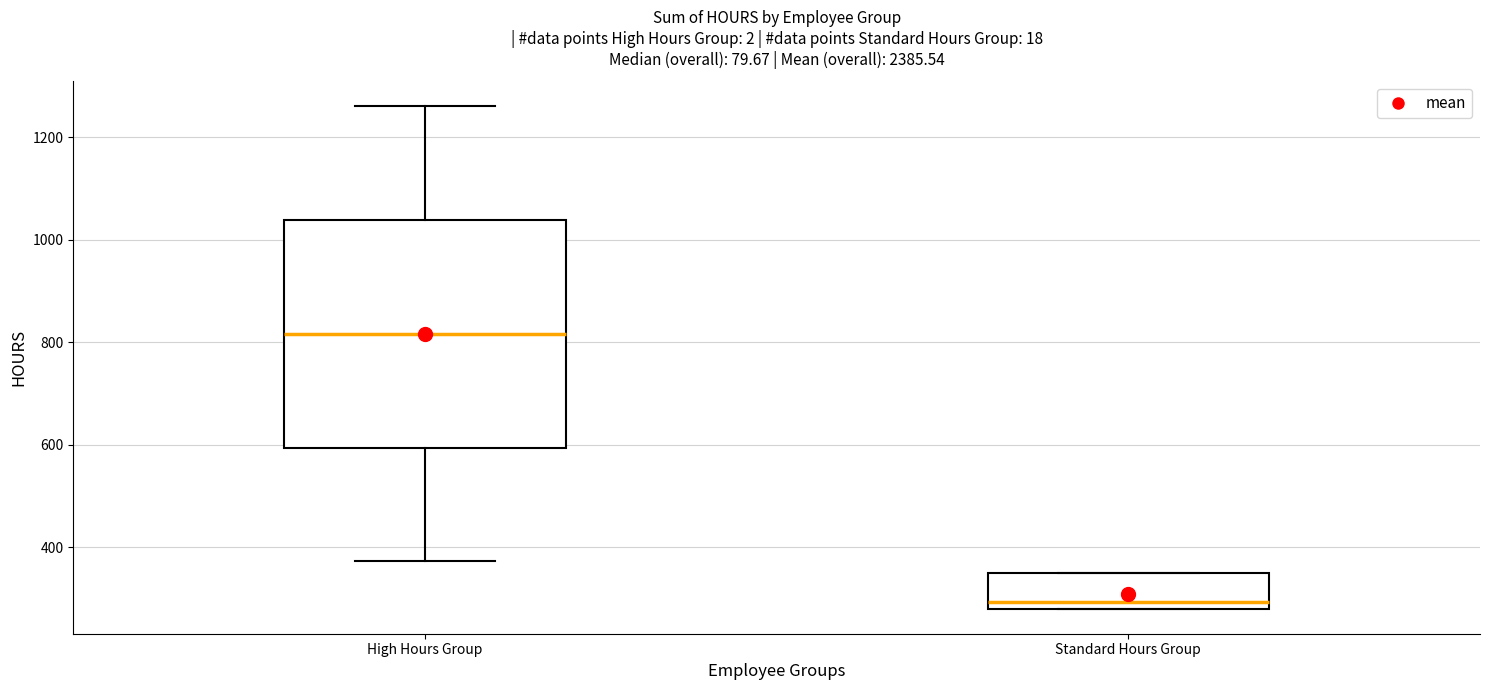

Comparing the boxes themselves (not the whiskers), which one is the tallest?

High Hours Group